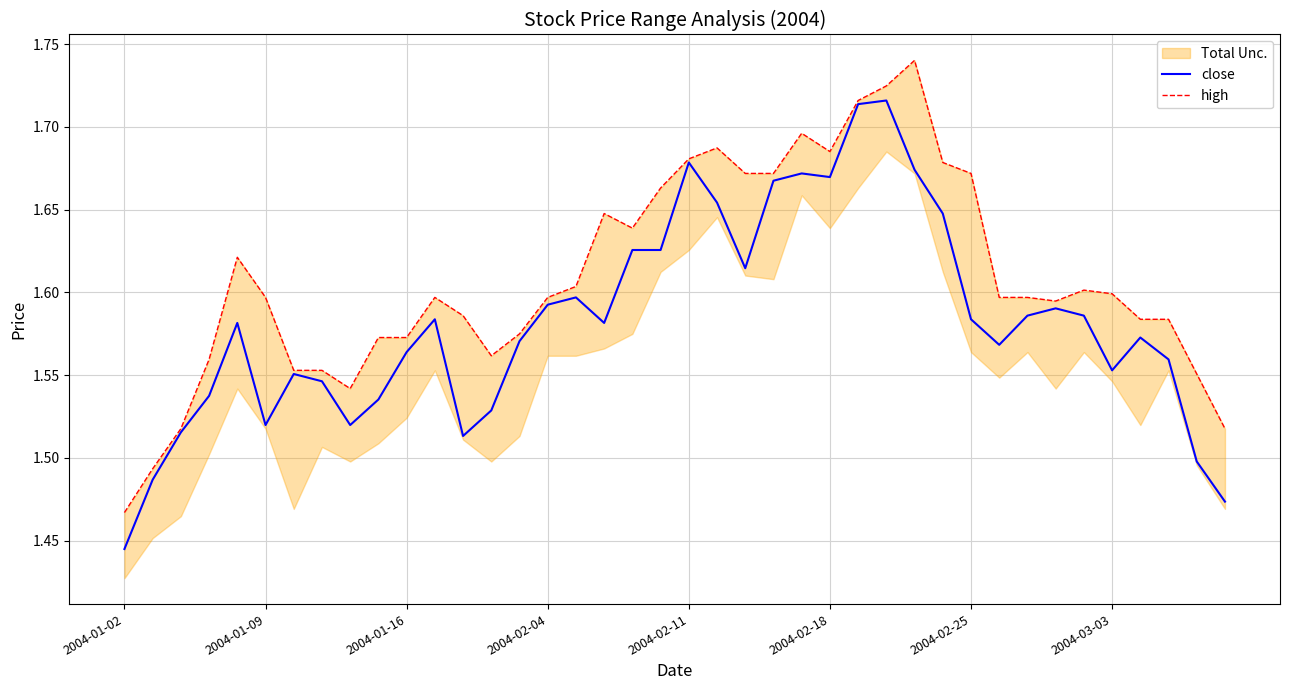

The value of close at 38 is 1.5. True or false?

True